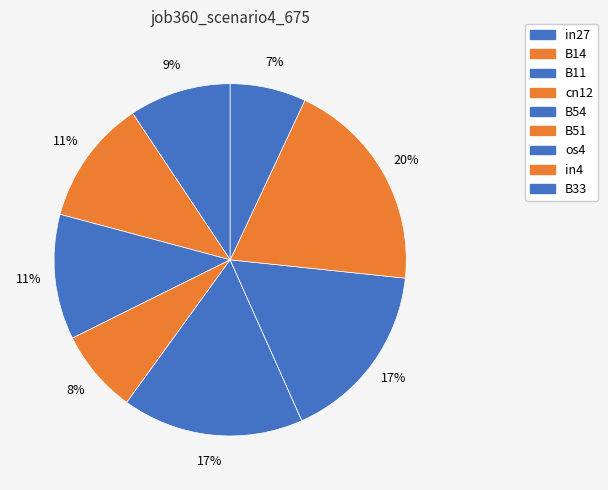

Between B33 and cn12, which is larger?

cn12